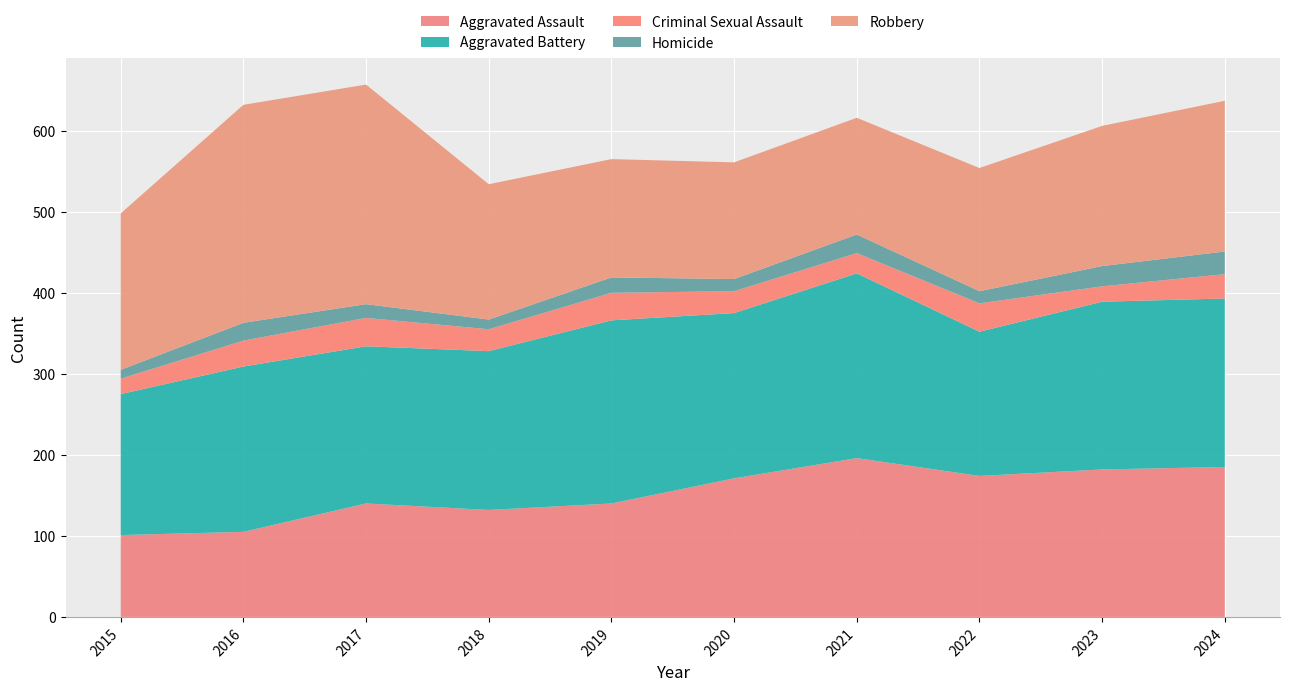

Reading left to right, transcribe all the data shown in this chart.

Aggravated Assault: 2015=101	2016=105	2017=140	2018=132	2019=140	2020=171	2021=196	2022=174	2023=182	2024=185
Aggravated Battery: 2015=174	2016=204	2017=194	2018=196	2019=226	2020=204	2021=228	2022=178	2023=207	2024=208
Criminal Sexual Assault: 2015=19	2016=32	2017=35	2018=27	2019=34	2020=27	2021=25	2022=35	2023=19	2024=30
Homicide: 2015=11	2016=22	2017=17	2018=12	2019=19	2020=15	2021=23	2022=15	2023=25	2024=28
Robbery: 2015=193	2016=269	2017=271	2018=167	2019=146	2020=144	2021=144	2022=152	2023=173	2024=186